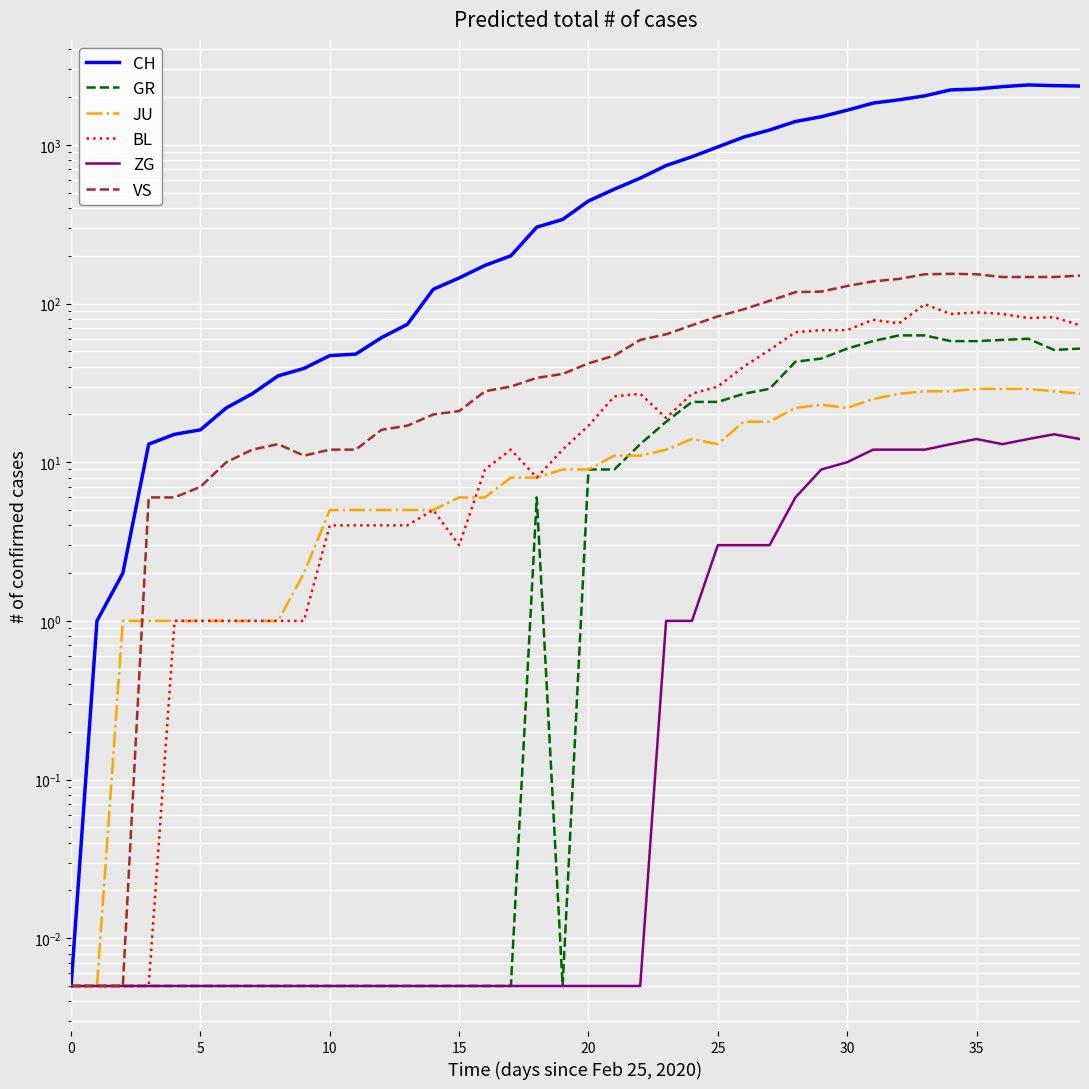

What is the spread (max minus min) of values at 19?

339.0